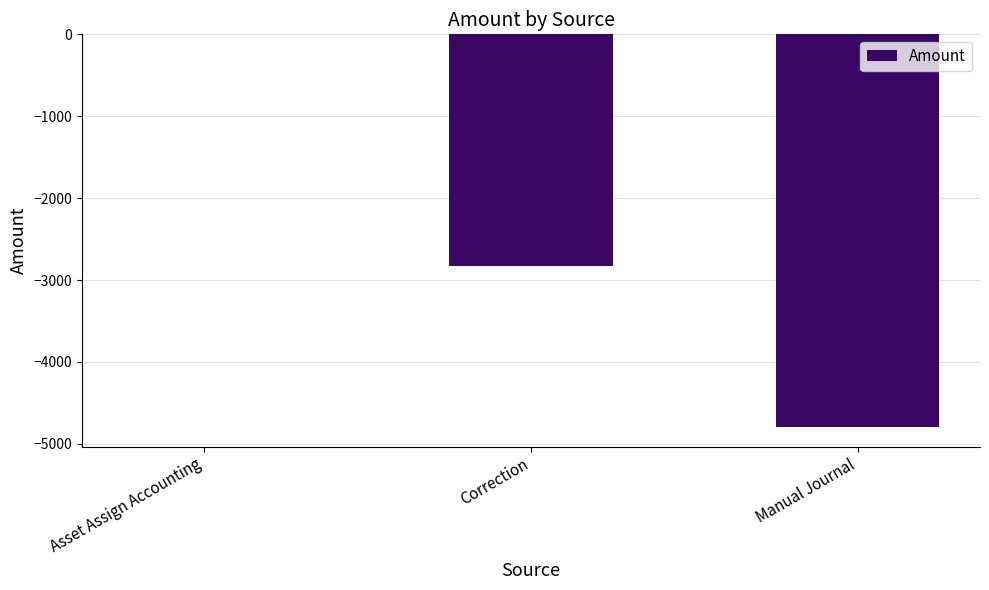

The chart shows a value of -2825.0 at Correction. True or false?

True